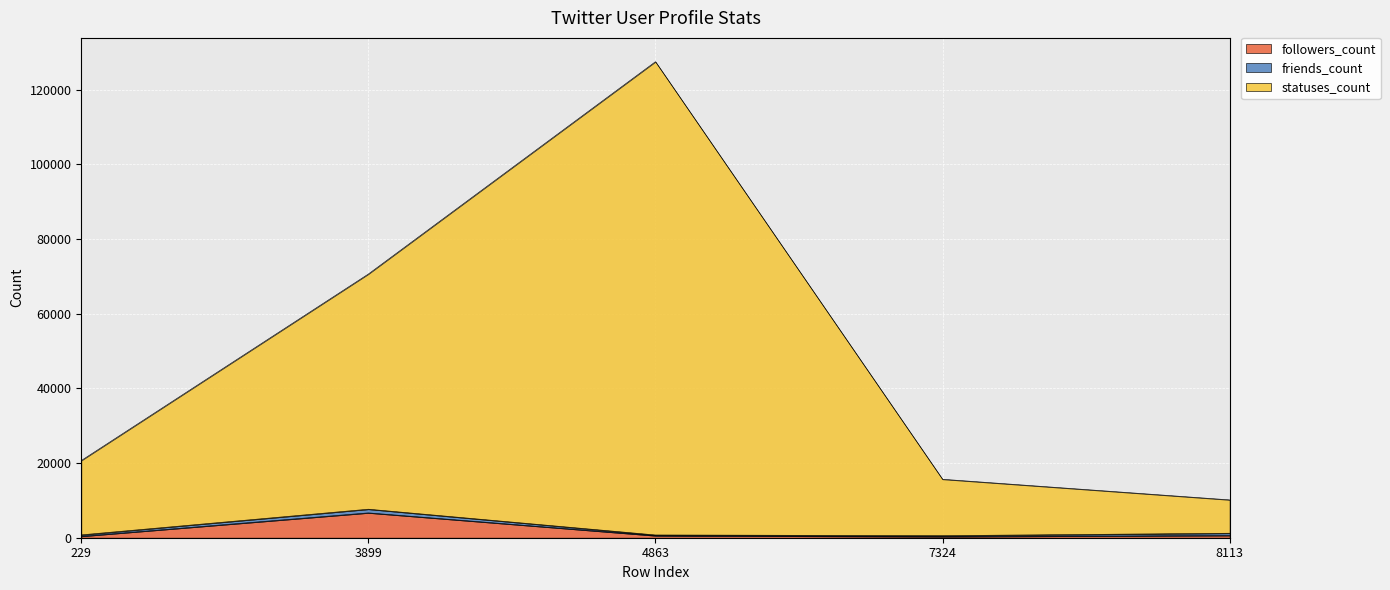

At which category is the sum across all series the highest?

4863